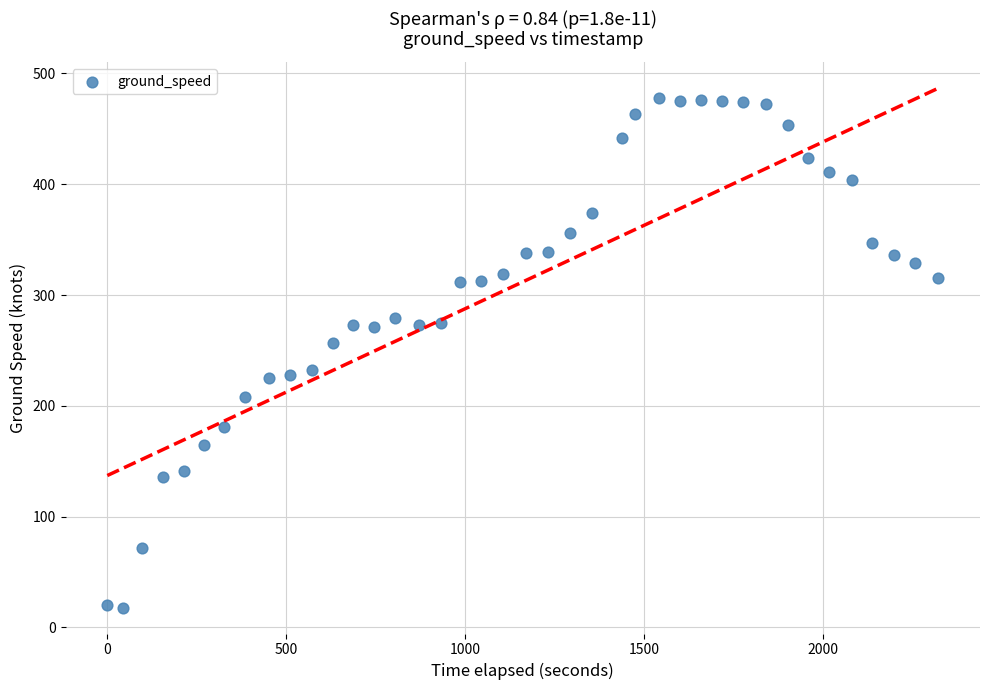

What is the range of Y values (max minus min)?

460